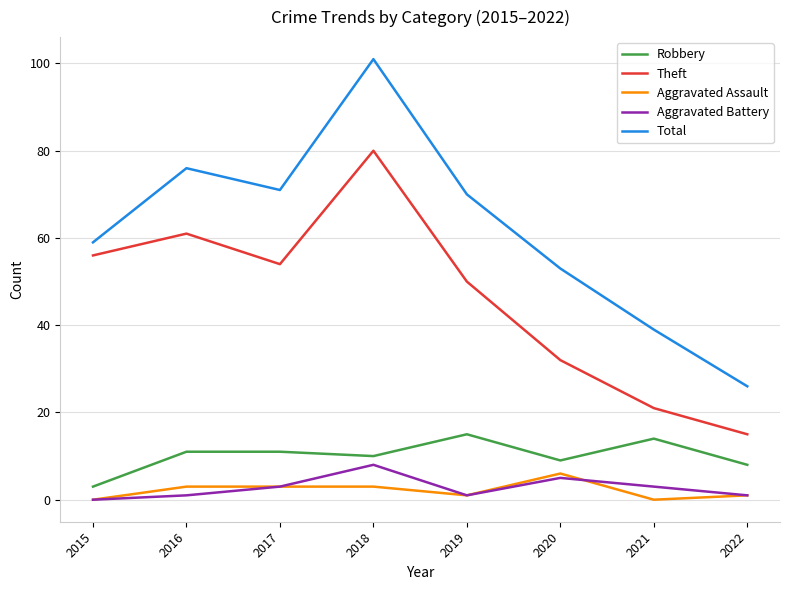

Where is Total nearest to the value 63?

2015